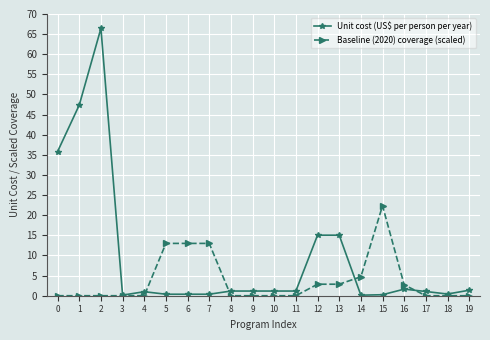

True or false: Baseline (2020) coverage (scaled) has more than 0 points higher than both neighbors.

True